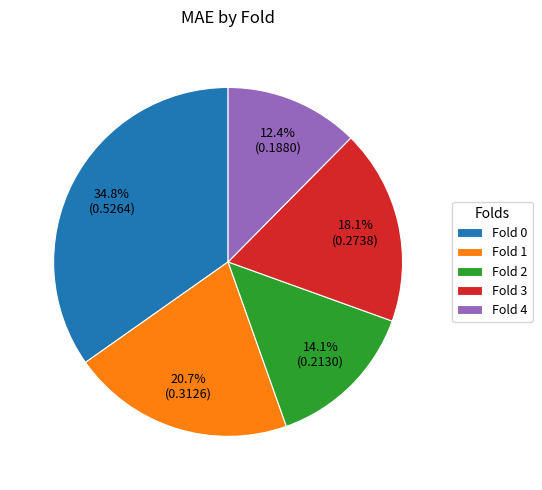

Which category has the biggest portion of the pie?

Fold 0